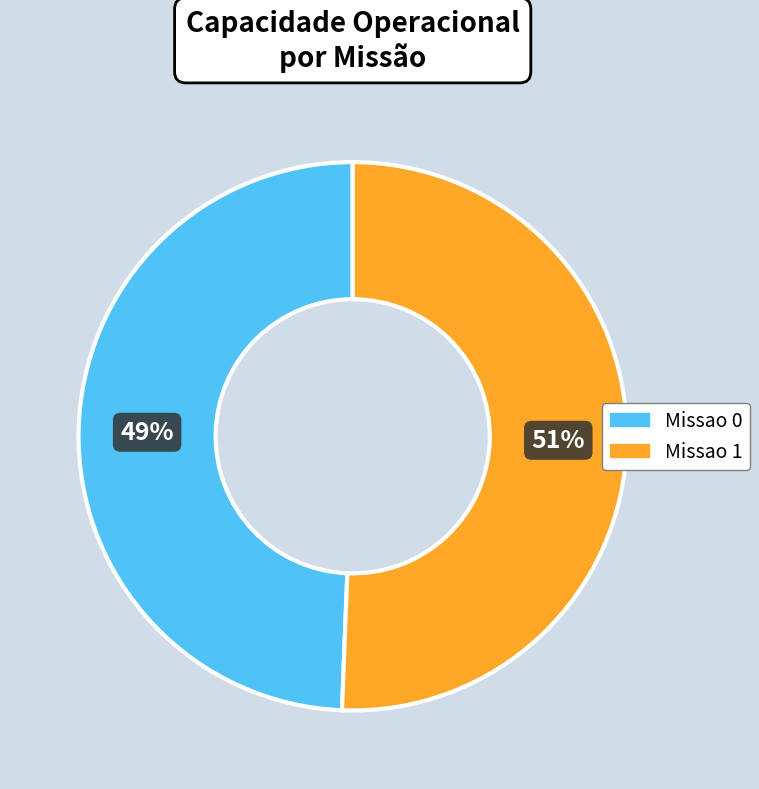

Combined, do Missao 1 and Missao 0 account for over 50%?

Yes